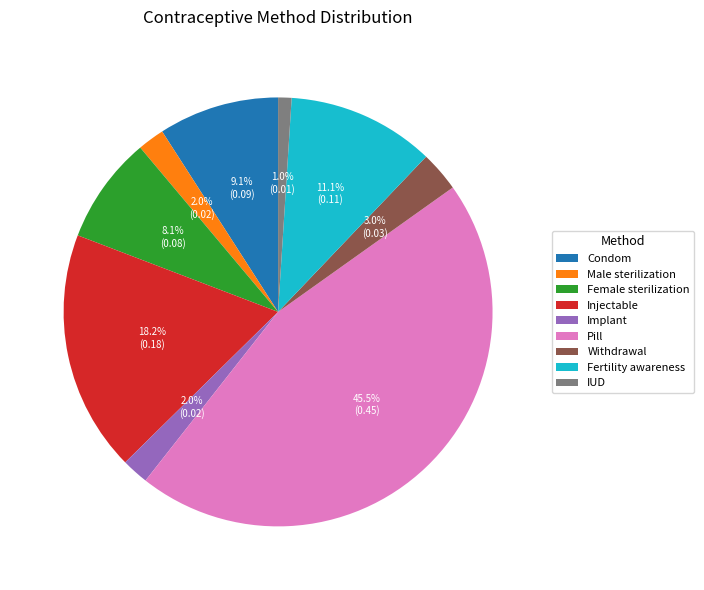

Is Withdrawal the majority of the pie?

No